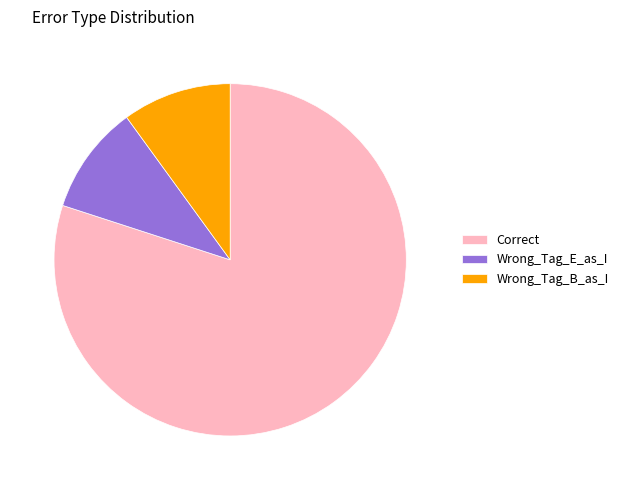

Does Correct represent more than half of the total?

Yes